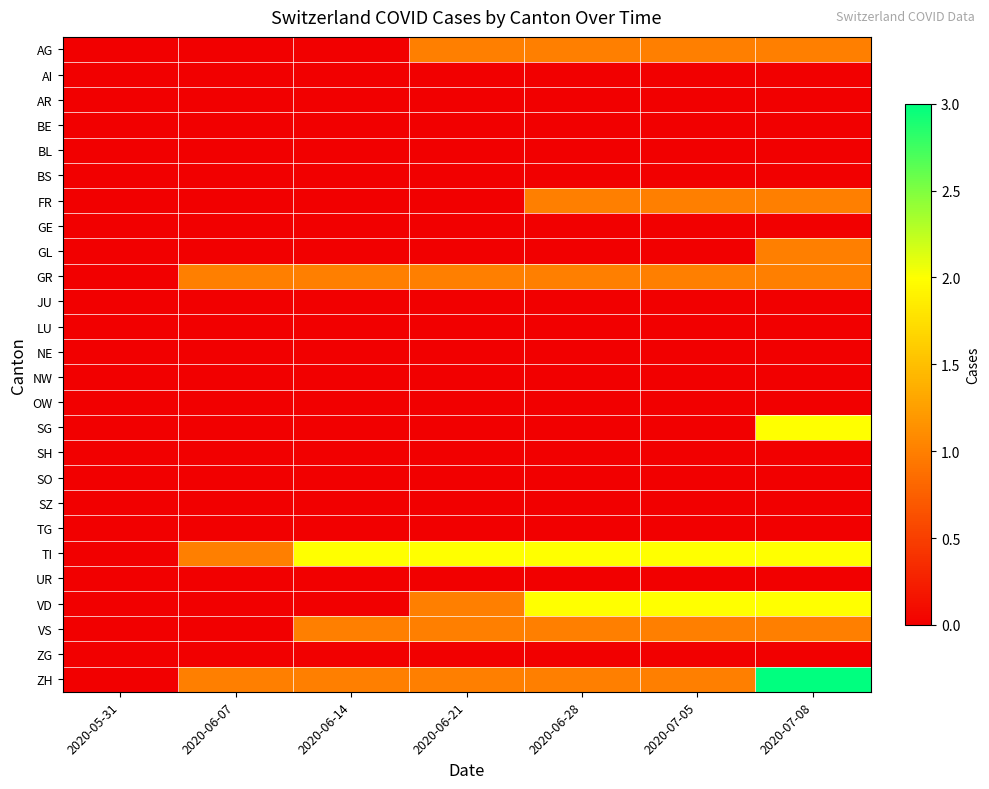

Which has a higher value, 2020-07-05 or 2020-06-07?

2020-07-05